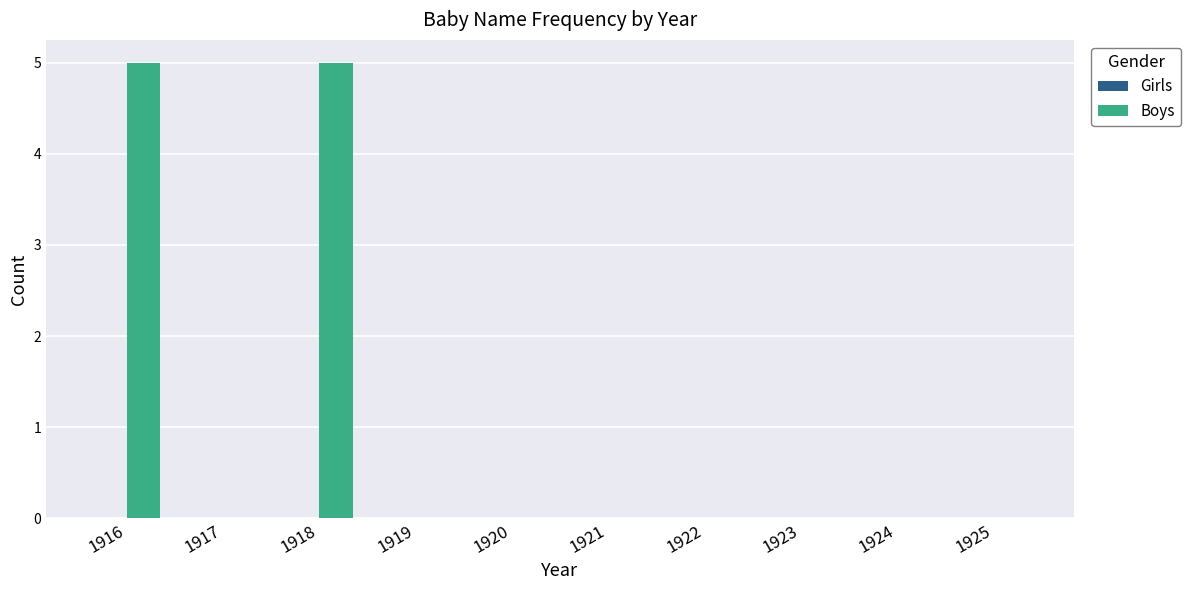

How many categories are shown in the chart?

10